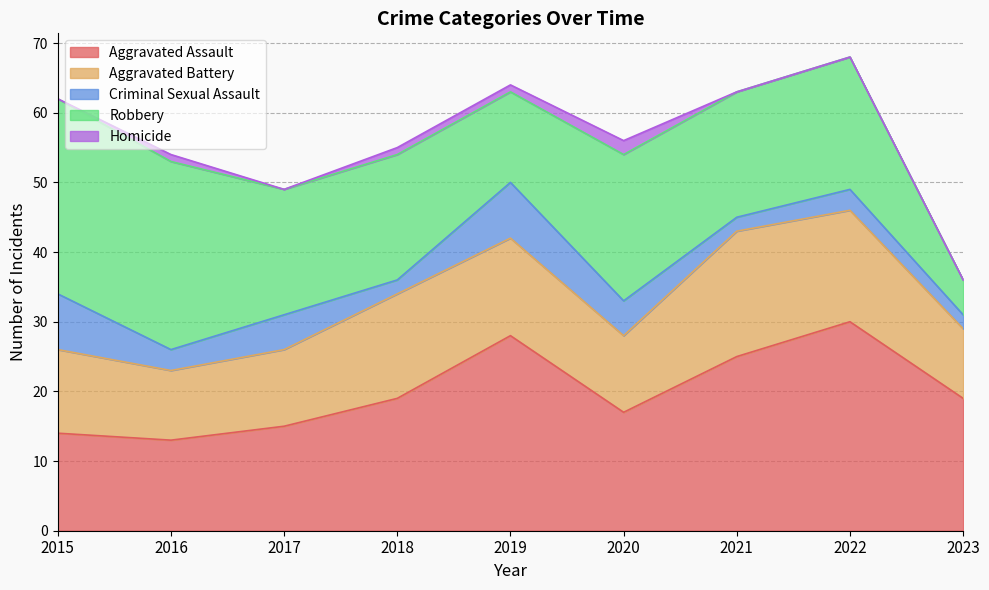

Which category has the highest value across all series?

2022